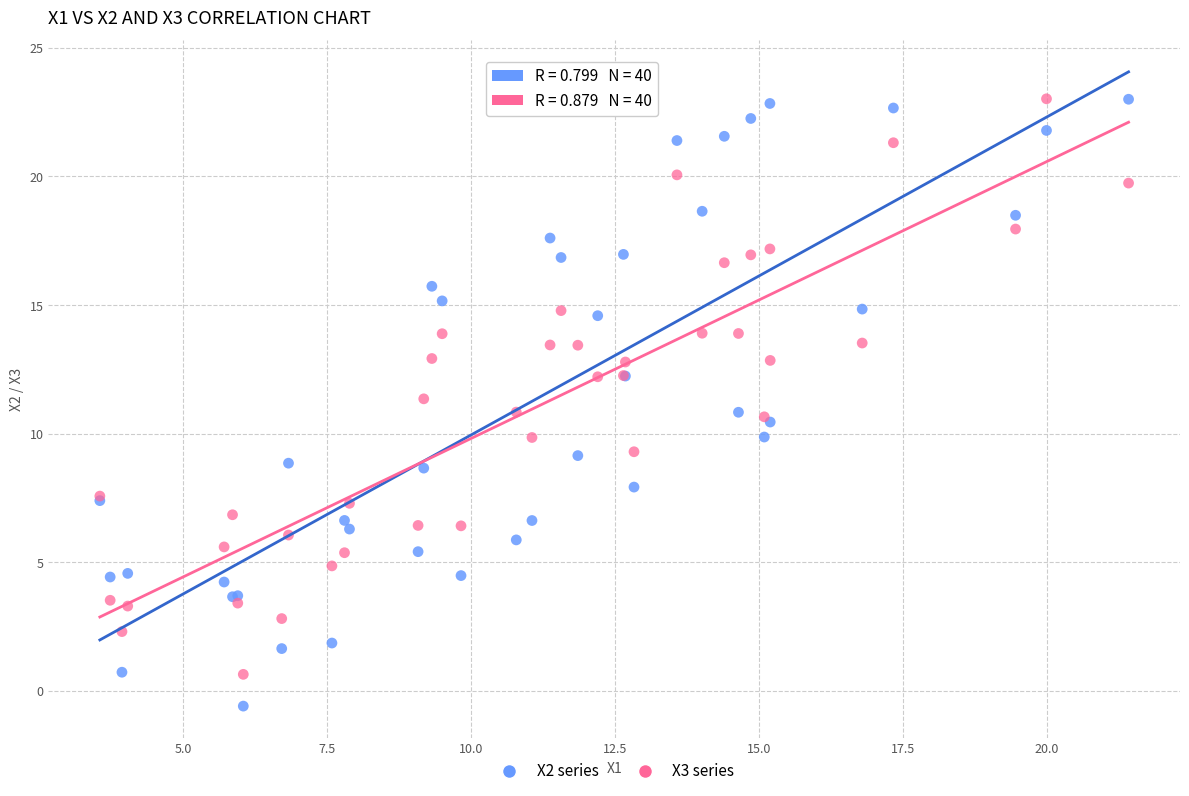

What are all the series names shown in the legend?

X2 series, X3 series